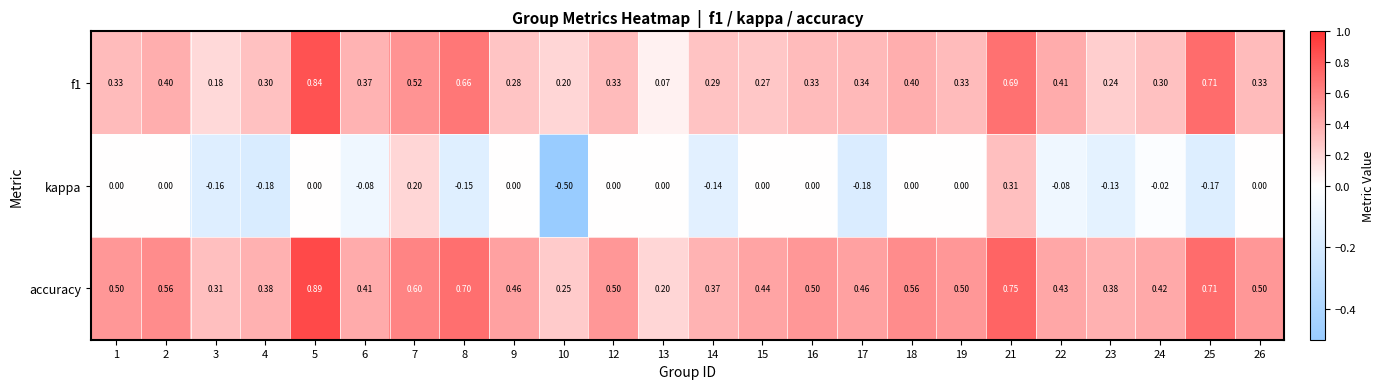

Which series changed the most between 4 and 16?

kappa